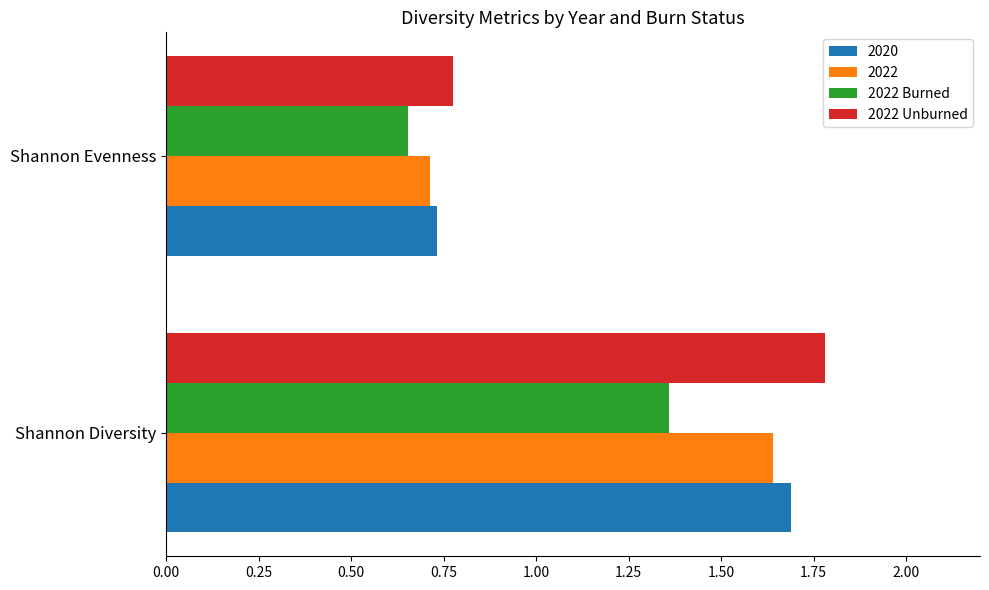

Which series has the widest spread of values?

2022 Unburned